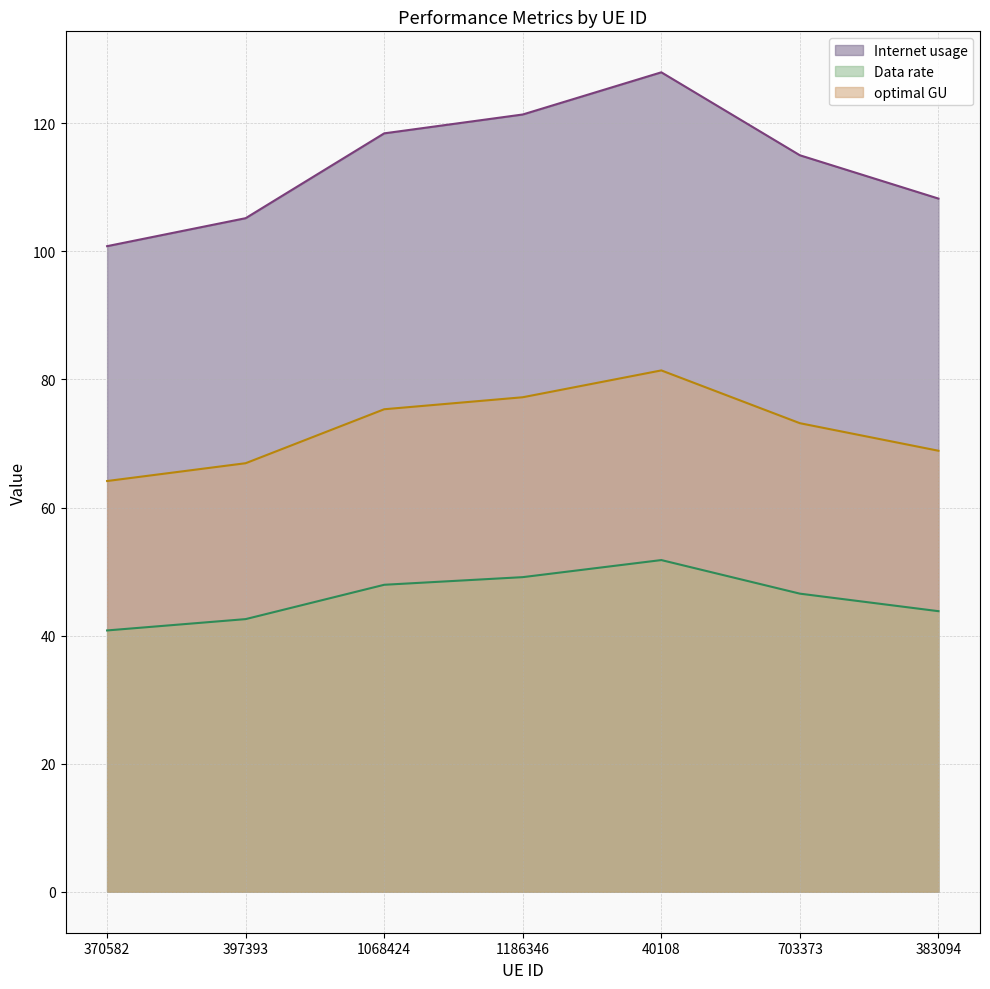

Which series has the largest total across all categories?

Internet usage